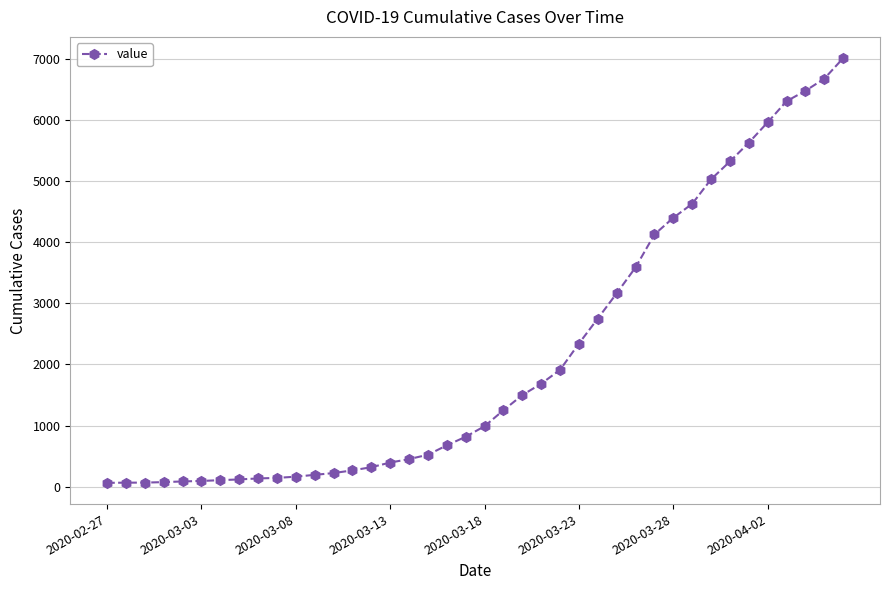

What is the greatest value displayed?

7008